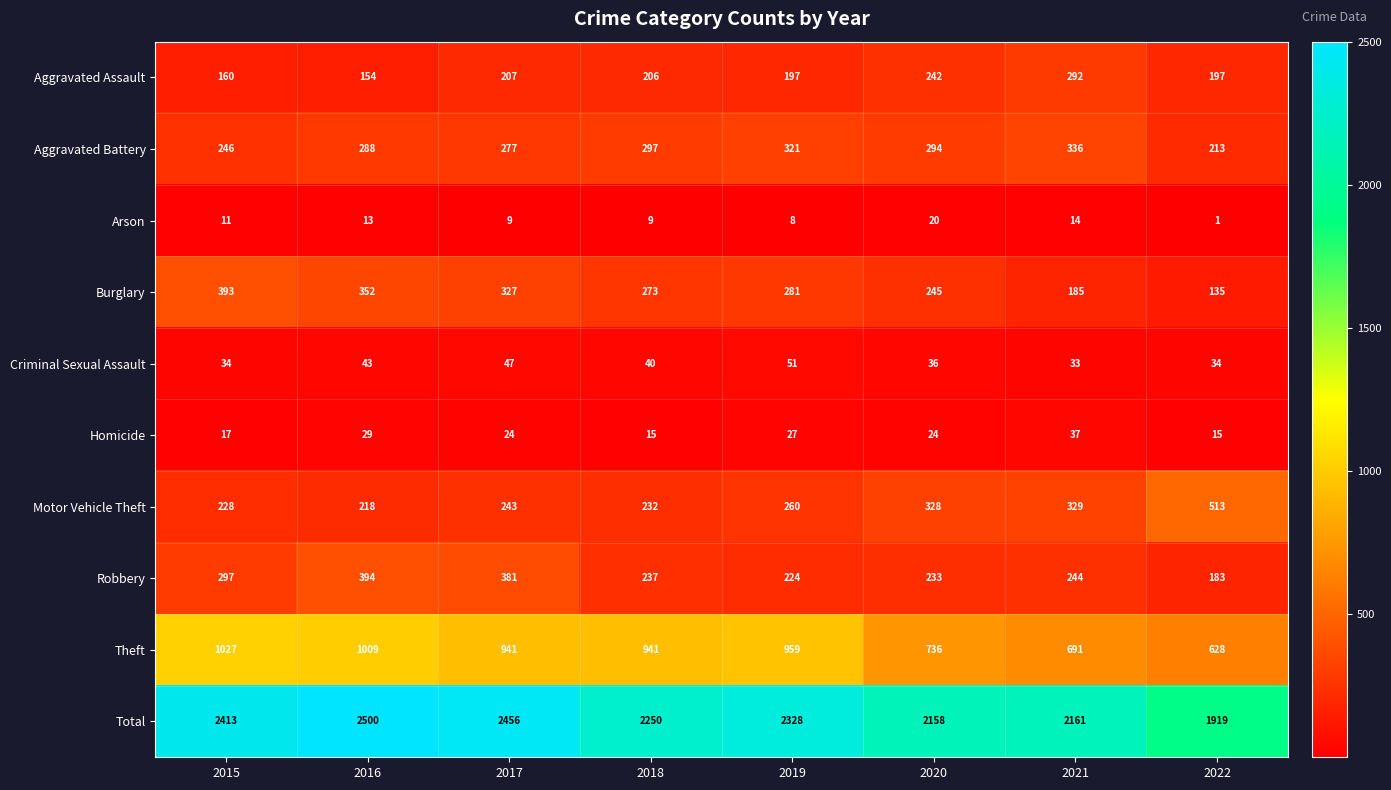

Is it true that Total equals 2456 at 2017?

True